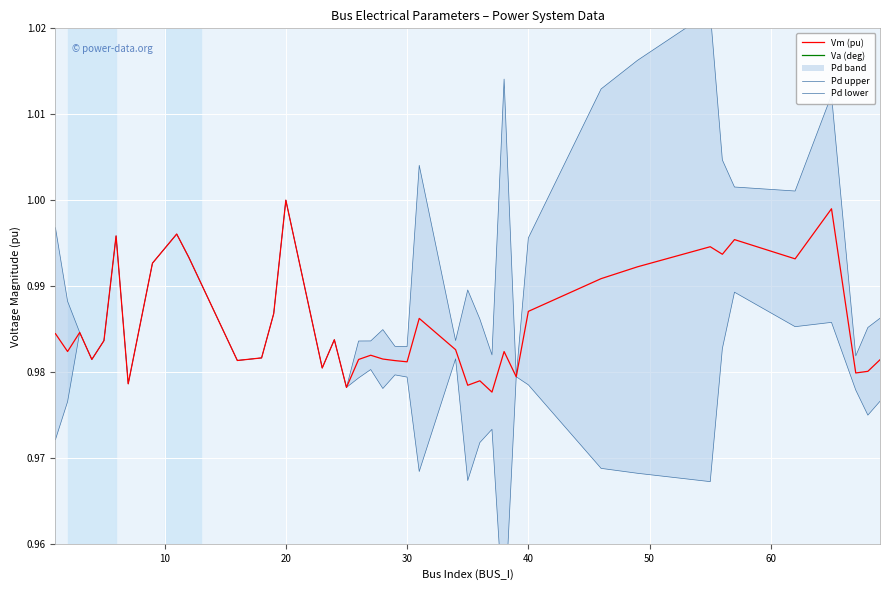

True or false: Pd lower has more than 2 points higher than both neighbors.

True